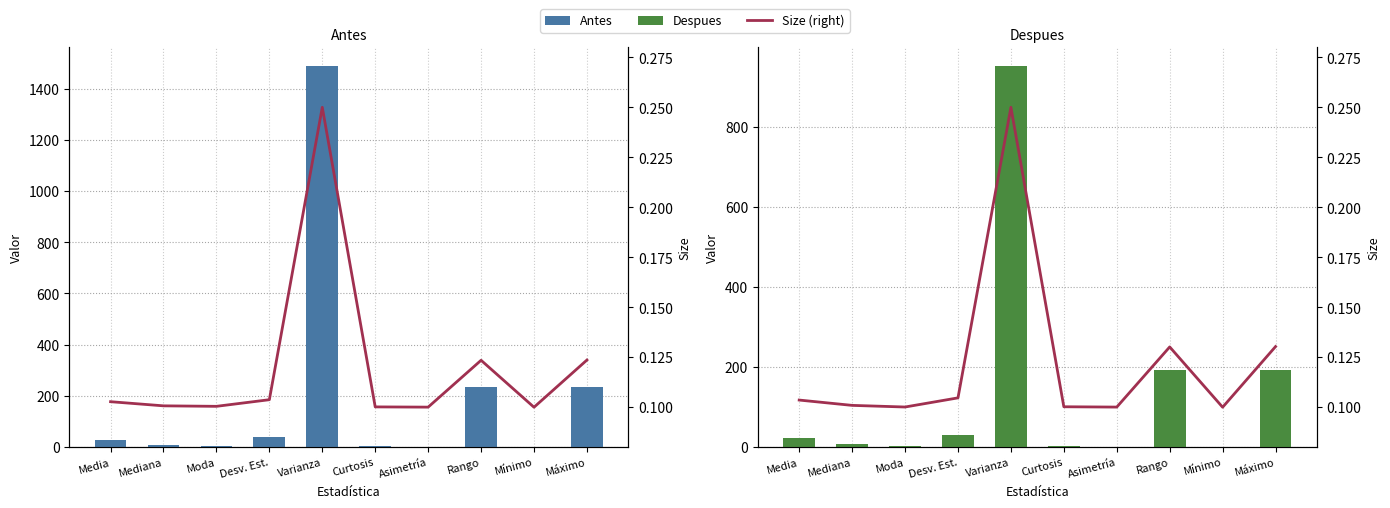

Count the Size (right) values in the range 0 to 1.

10